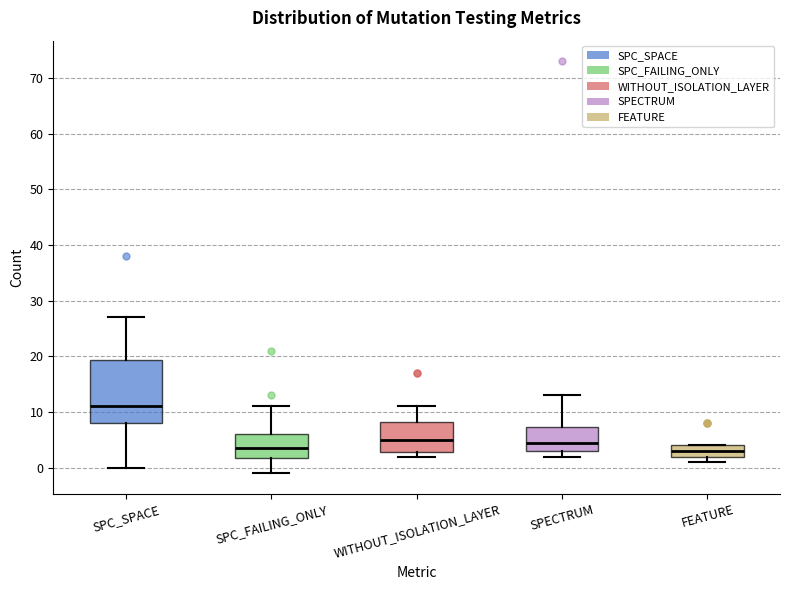

Reading left to right, transcribe this box plot: for each box, give where its median line is, the range the box spans, and where its two whiskers end, as read against the y-axis. The values are not printed on the chart, so give them approximately, as read against the axis.

SPC_SPACE: median 11, box 8 to 19, whiskers 0 to 27
SPC_FAILING_ONLY: median 4, box 2 to 6, whiskers -1 to 11
WITHOUT_ISOLATION_LAYER: median 5, box 3 to 8, whiskers 2 to 11
SPECTRUM: median 5, box 3 to 7, whiskers 2 to 13
FEATURE: median 3, box 2 to 4, whiskers 1 to 4